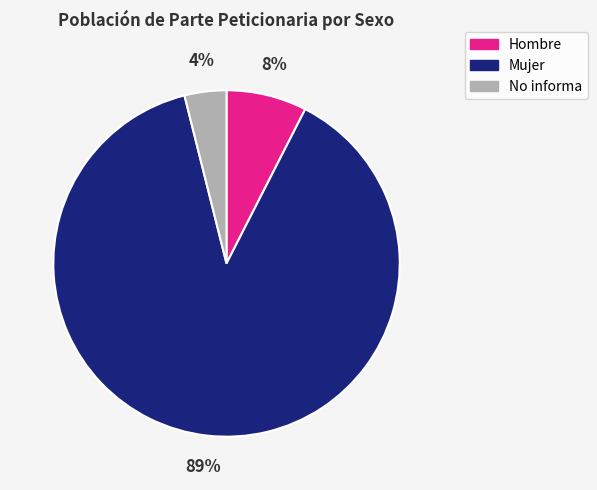

To the nearest percent, what is the average slice percentage?

33%